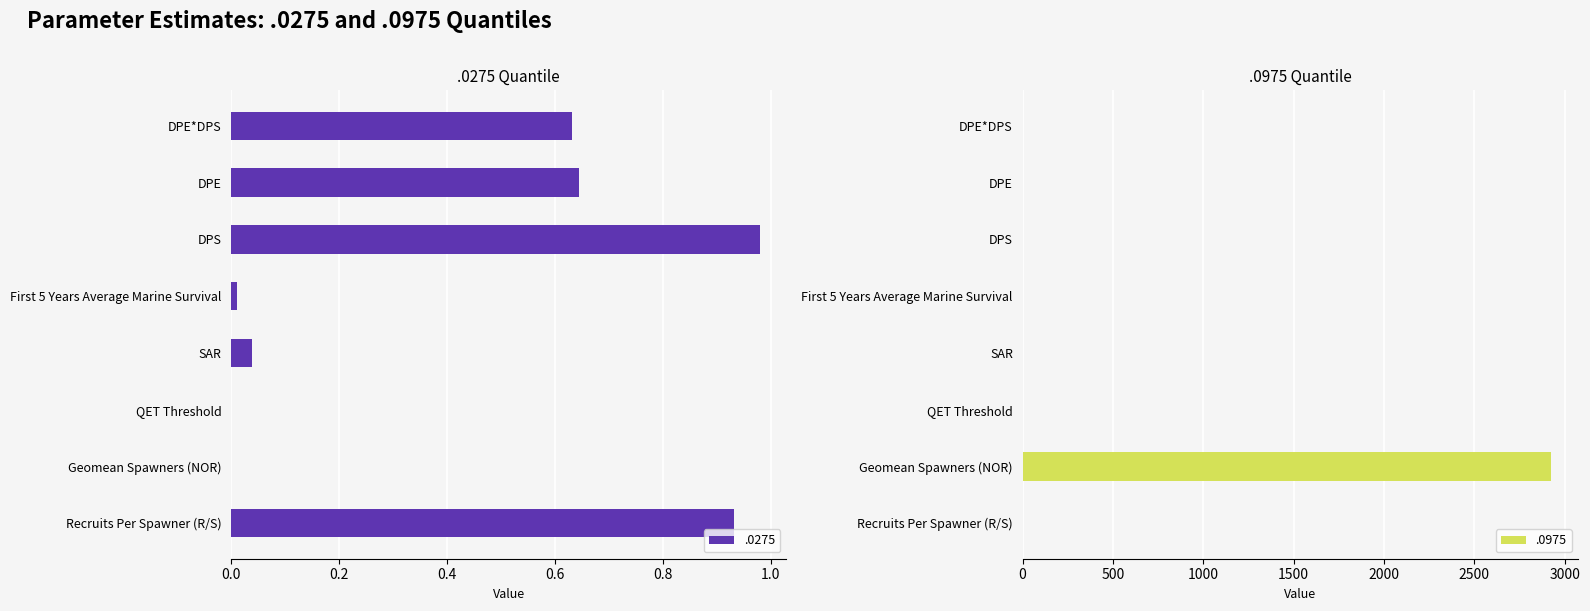

Reading left to right, list all the values displayed in this chart.

.0975: Recruits Per Spawner (R/S)=1.7	Geomean Spawners (NOR)=2926.6	QET Threshold=1.0	SAR=0.0	First 5 Years Average Marine Survival=0.1	DPS=1.0	DPE=0.7	DPE*DPS=0.7
.0275: Recruits Per Spawner (R/S)=0.9	Geomean Spawners (NOR)=0.0	QET Threshold=0.0	SAR=0.0	First 5 Years Average Marine Survival=0.0	DPS=1.0	DPE=0.6	DPE*DPS=0.6